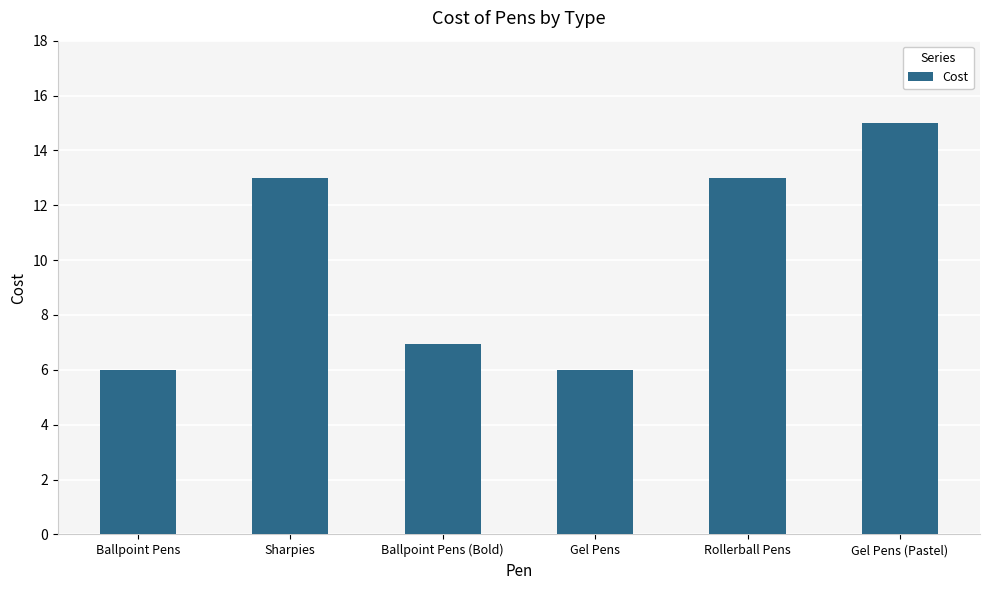

True or false: the data shows 7.0 at Ballpoint Pens (Bold).

True